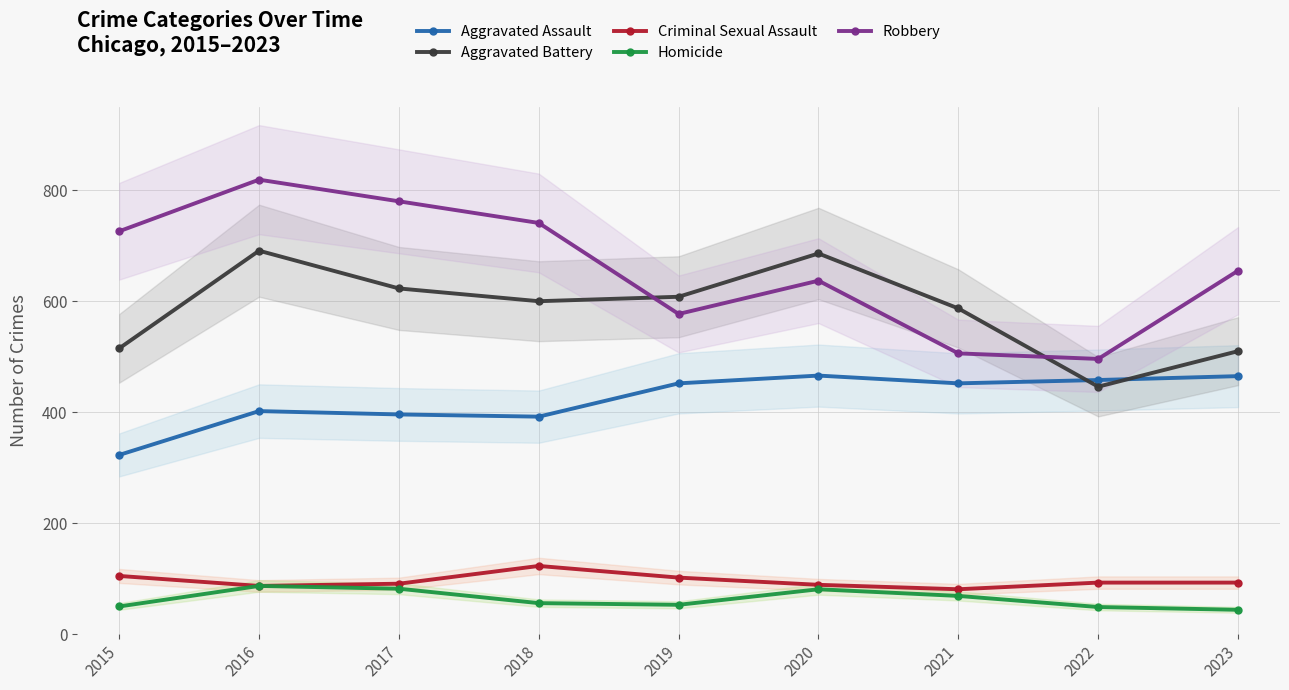

Reading right to left, list all the values displayed in this chart.

Aggravated Assault: 2023=465	2022=458	2021=452	2020=466	2019=452	2018=392	2017=396	2016=402	2015=323
Aggravated Battery: 2023=510	2022=446	2021=587	2020=686	2019=608	2018=600	2017=623	2016=691	2015=515
Criminal Sexual Assault: 2023=93	2022=93	2021=81	2020=89	2019=102	2018=123	2017=91	2016=87	2015=105
Homicide: 2023=44	2022=49	2021=69	2020=81	2019=53	2018=56	2017=82	2016=87	2015=50
Robbery: 2023=655	2022=496	2021=506	2020=637	2019=577	2018=741	2017=780	2016=819	2015=726